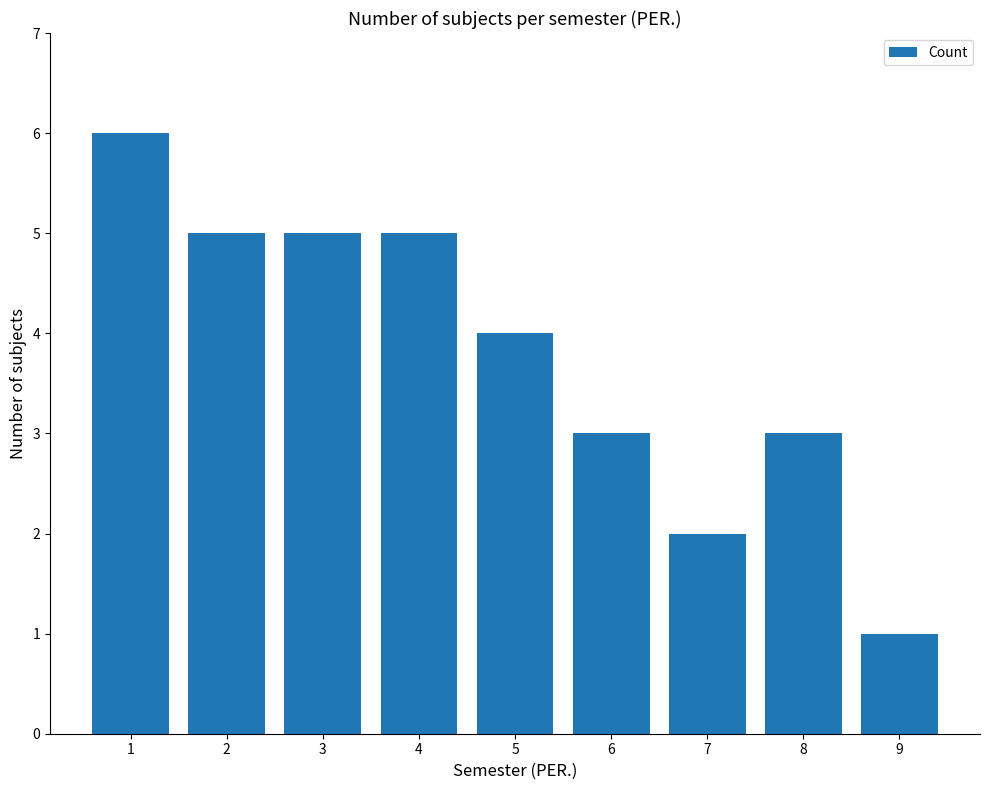

Approximately how many times larger is the value at 5 compared to 9?

4.0